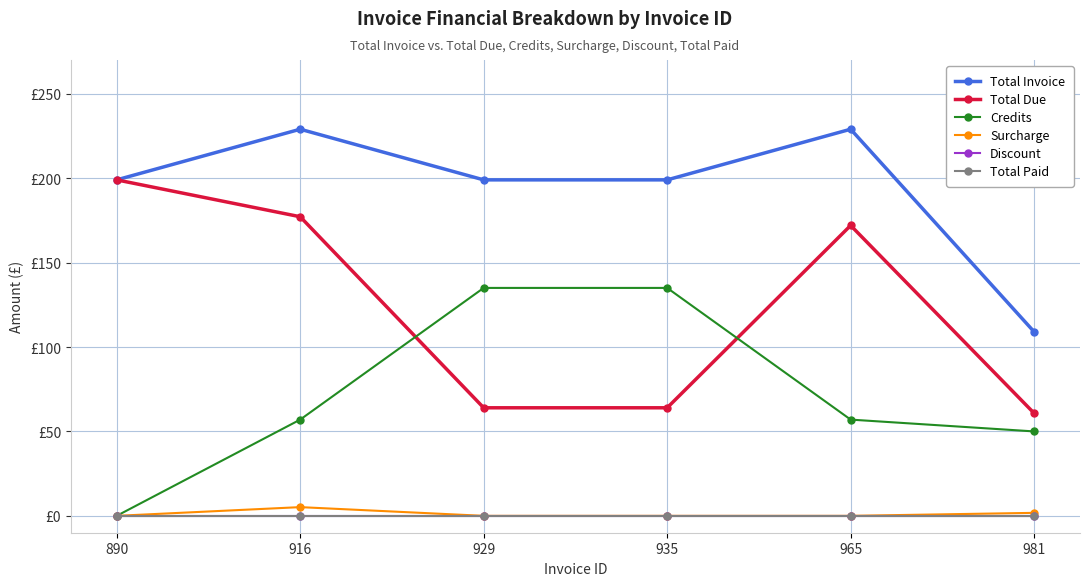

True or false: Discount and Total Due intersect in this chart.

False